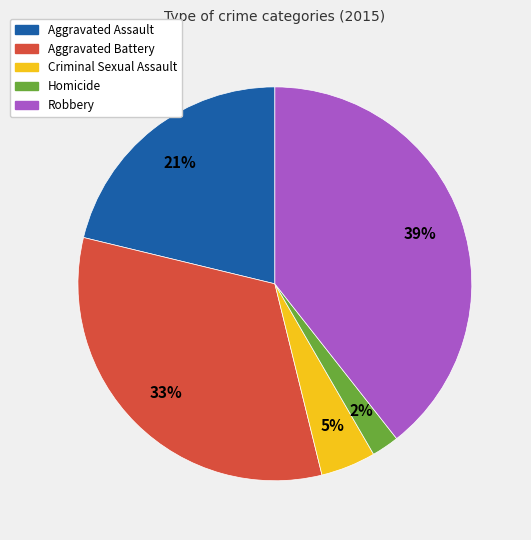

True or false: Aggravated Battery accounts for 33% of the total.

True